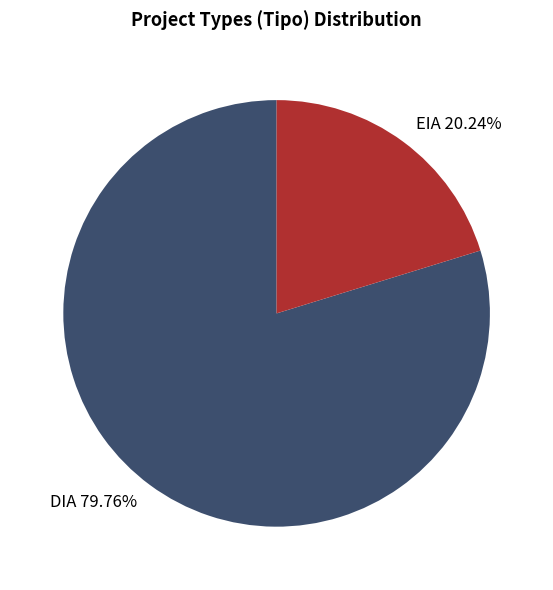

Is it true that EIA is 20% of the pie?

True